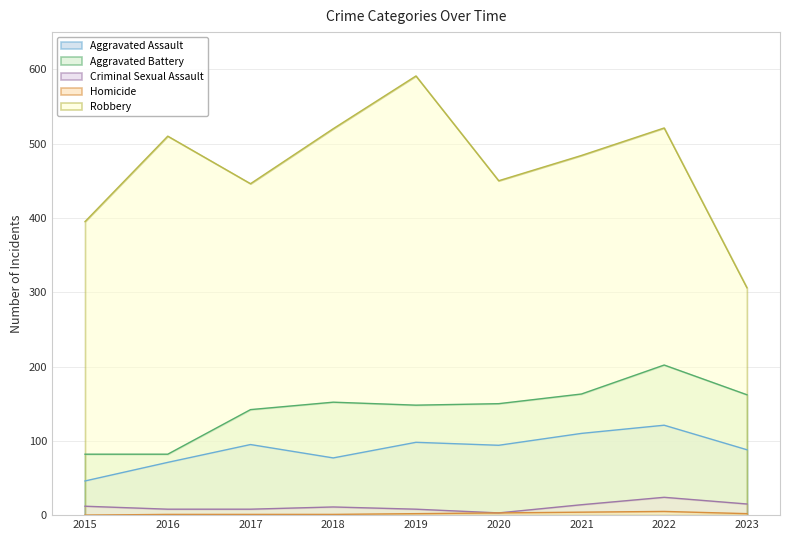

Reading left to right, extract all data points from this chart.

Aggravated Assault: 46	71	95	77	98	94	110	121	88
Aggravated Battery: 82	82	142	152	148	150	163	202	162
Criminal Sexual Assault: 12	8	8	11	8	3	14	24	15
Homicide: 0	1	1	1	2	3	4	5	2
Robbery: 395	510	446	520	591	450	484	521	306